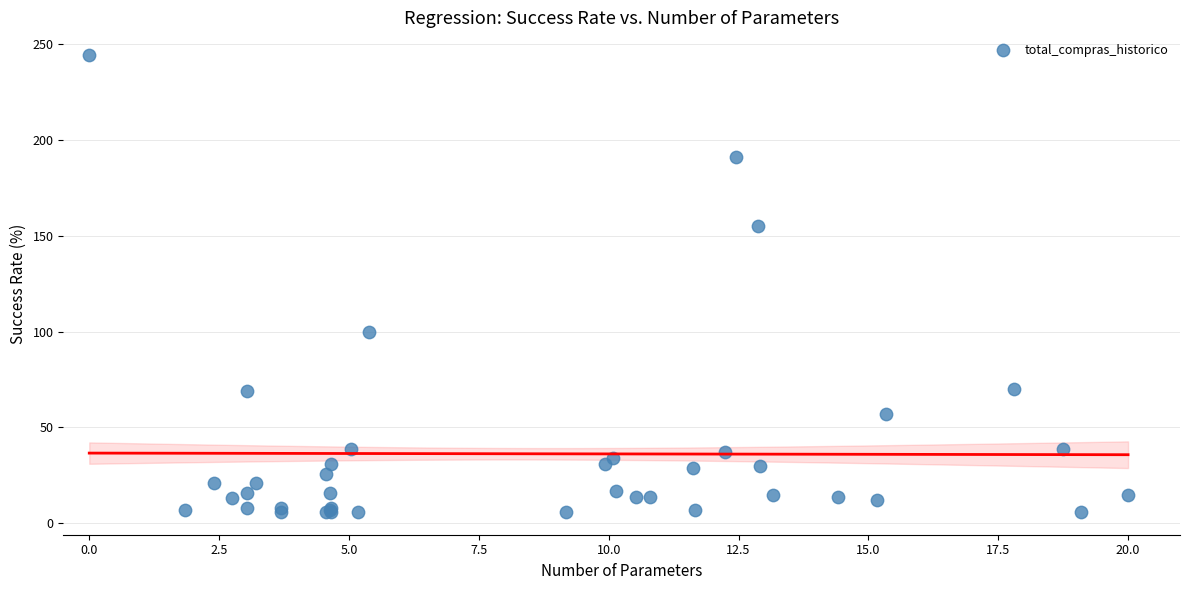

What Y value in the scatter plot is closest to 125?

100